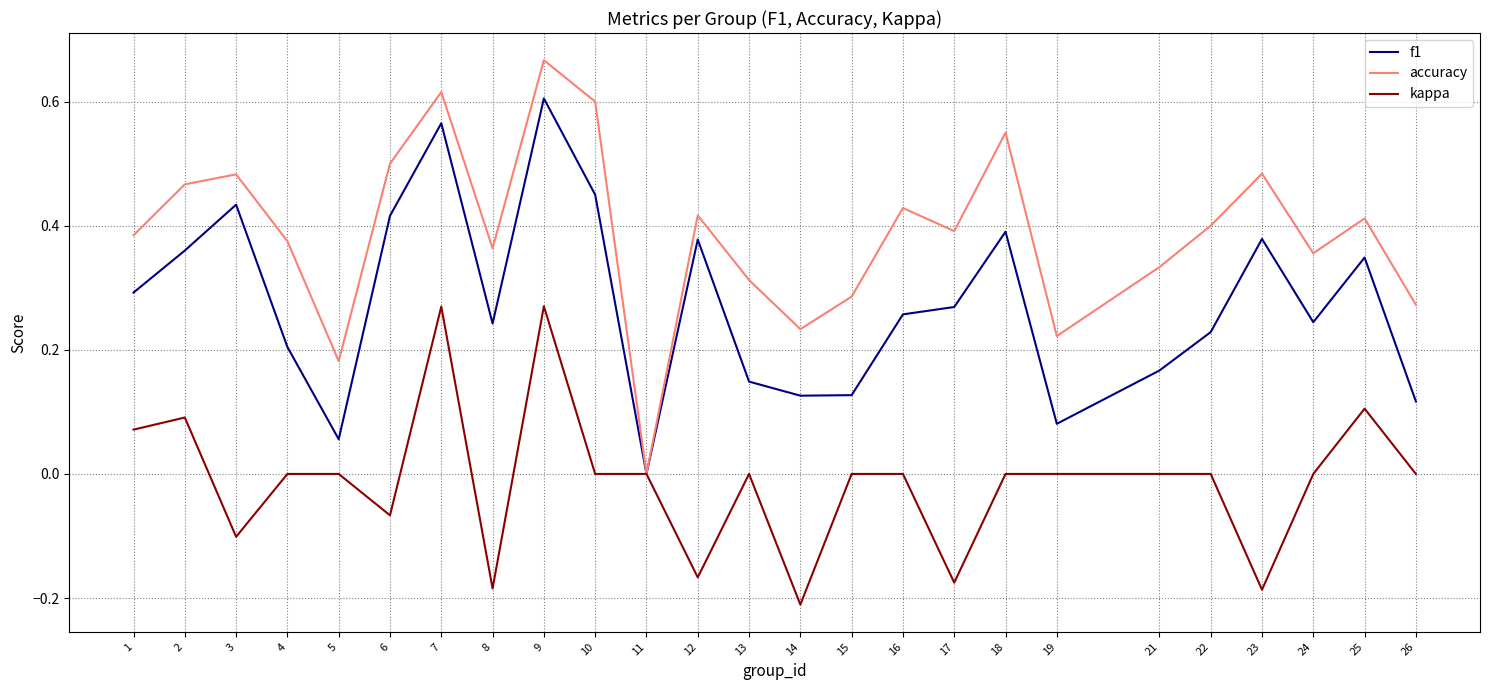

What are all the series names shown in the legend?

f1, accuracy, kappa